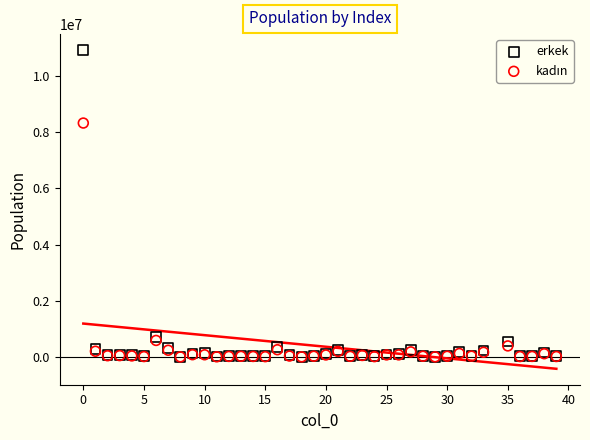

In the erkek series, what Y value is closest to 5466836?

736117